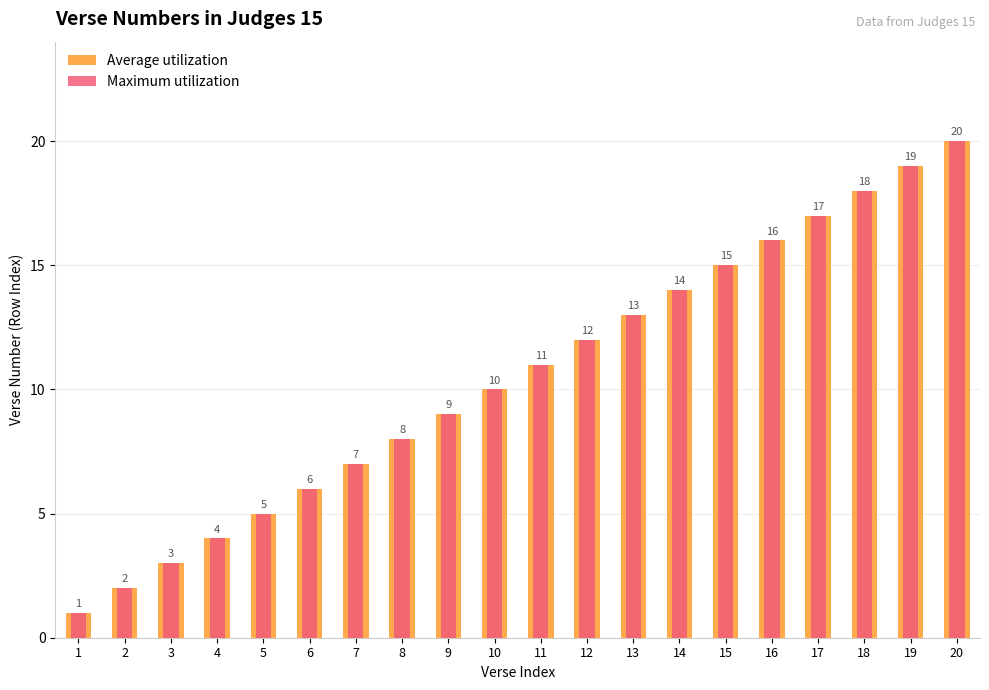

How many values in the Maximum utilization series are below 11?

10